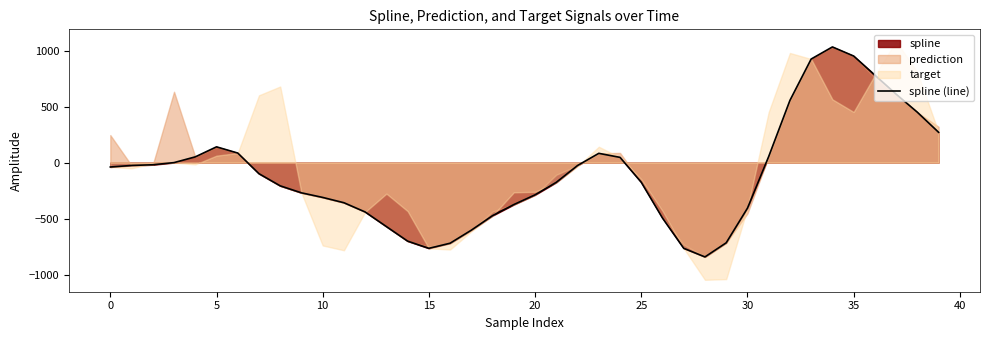

What is the highest value of the spline (line) series?

1032.3